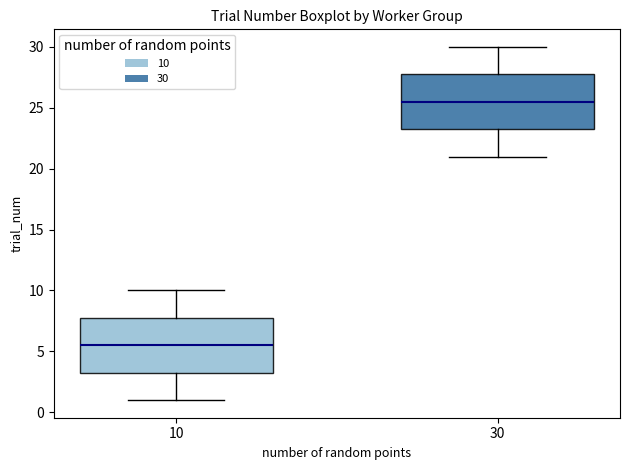

Reading left to right, transcribe this box plot: for each box, give where its median line is, the range the box spans, and where its two whiskers end, as read against the y-axis. The values are not printed on the chart, so give them approximately, as read against the axis.

10: median 5.5, box 3.5 to 8.0, whiskers 1.0 to 10.0
30: median 25.5, box 23.5 to 28.0, whiskers 21.0 to 30.0